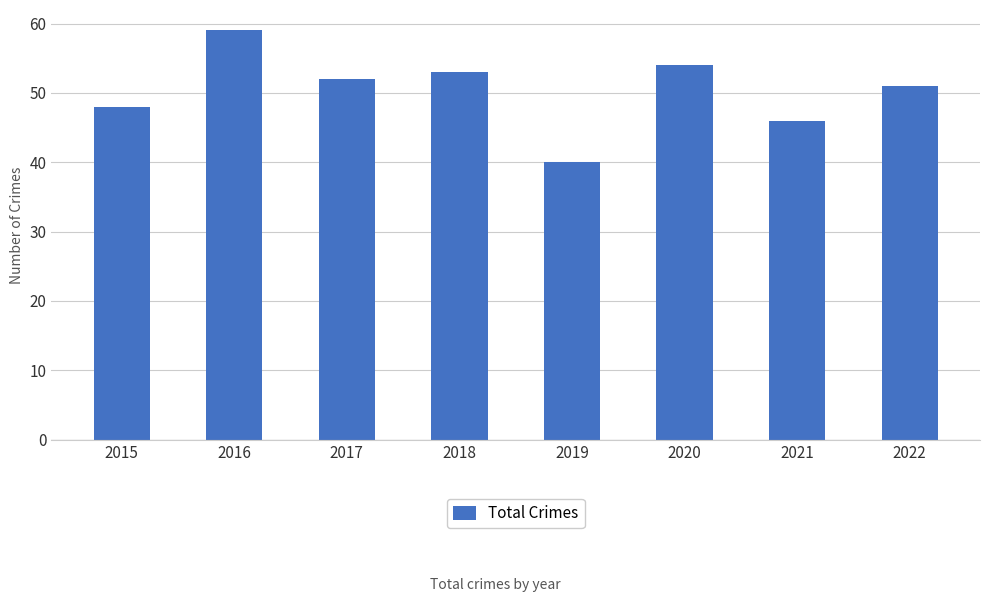

What is the sum of the values at 2016 and 2017?

111